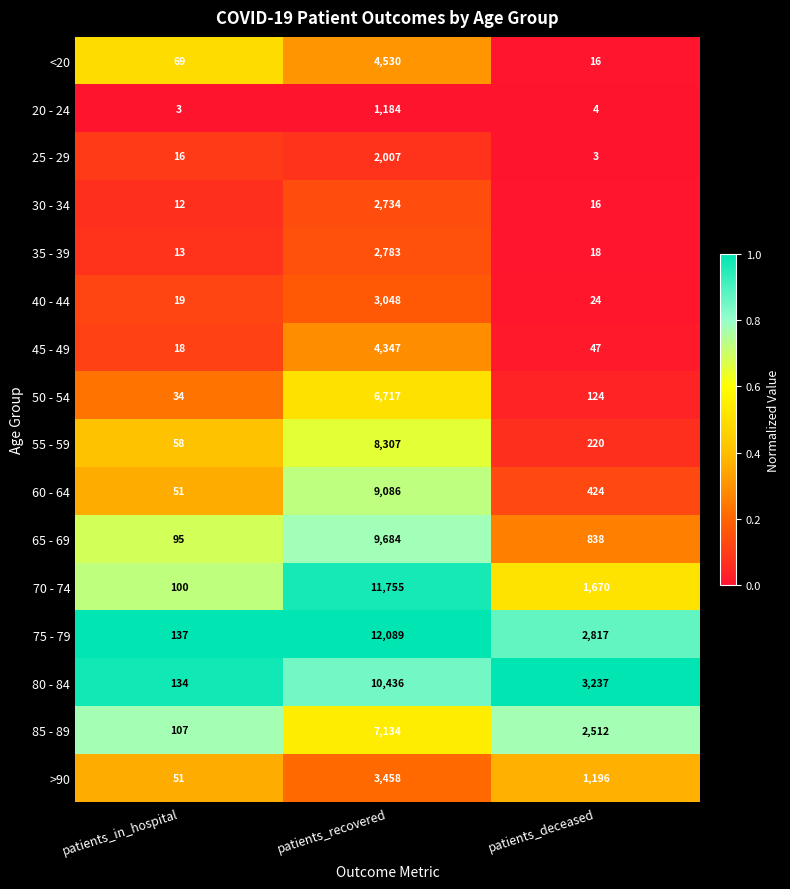

Which series changed the most between patients_in_hospital and patients_deceased?

80 - 84